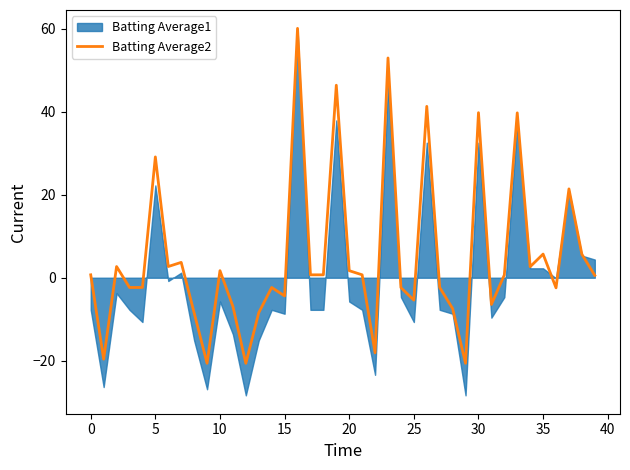

What is the minimum value for Batting Average2?

-20.6